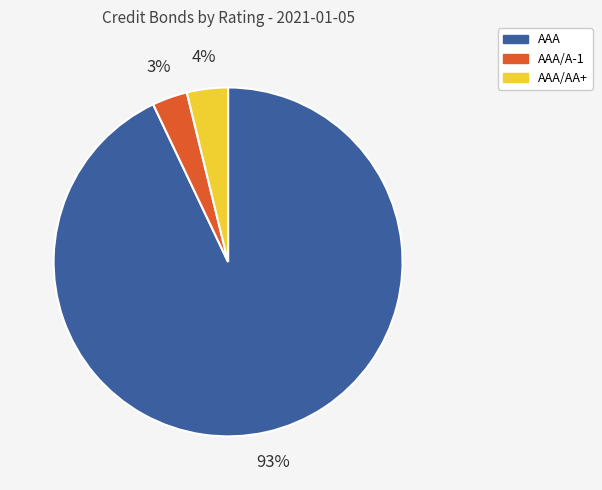

Which slice is the smallest?

AAA/A-1